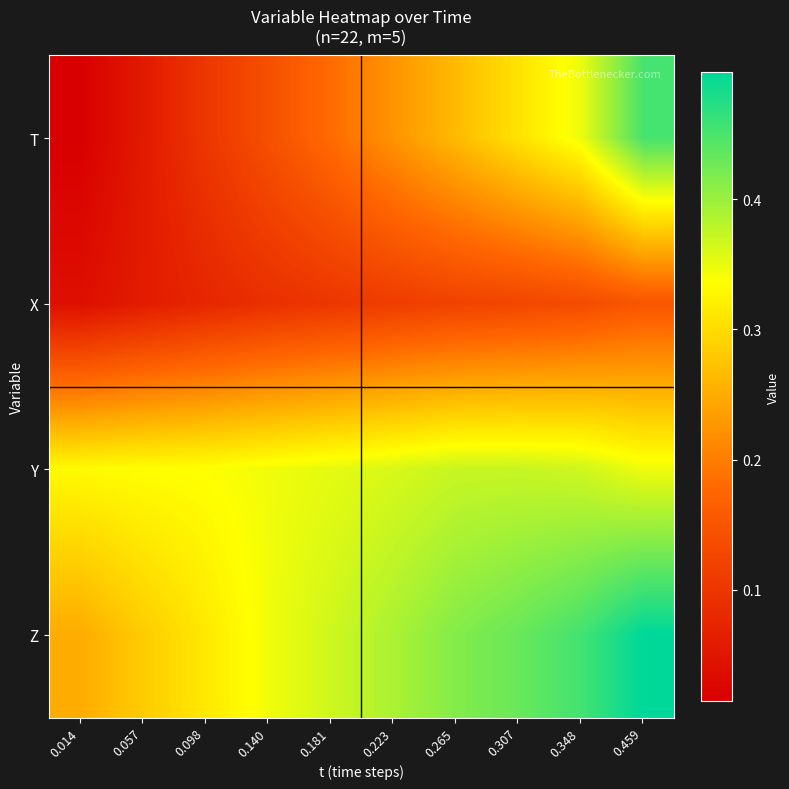

What is the difference between the highest and lowest values at 0.014?

0.3